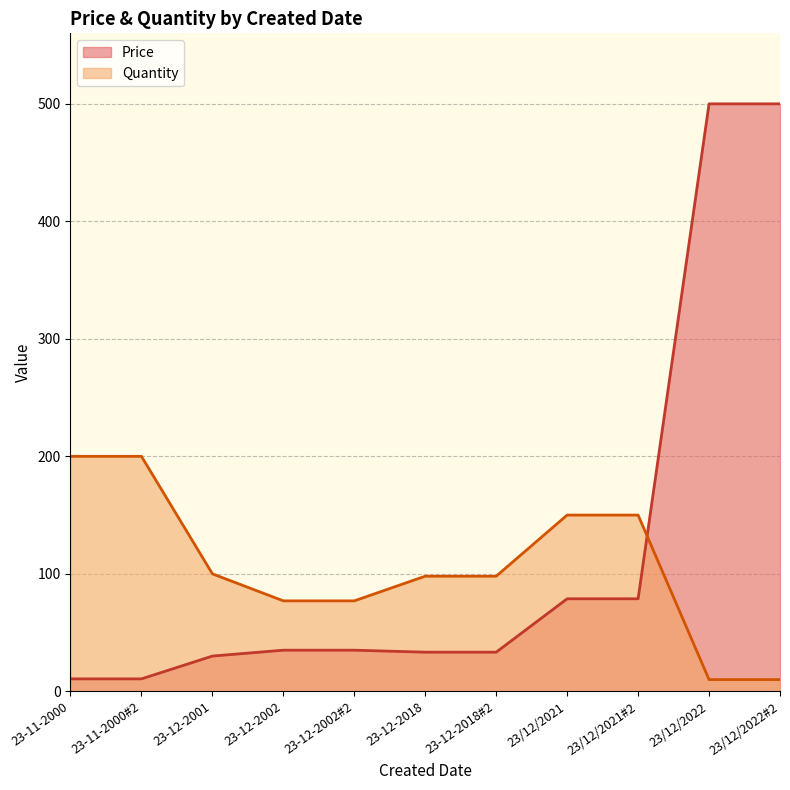

What is the difference between the maximum and minimum values in the Price series?

489.4